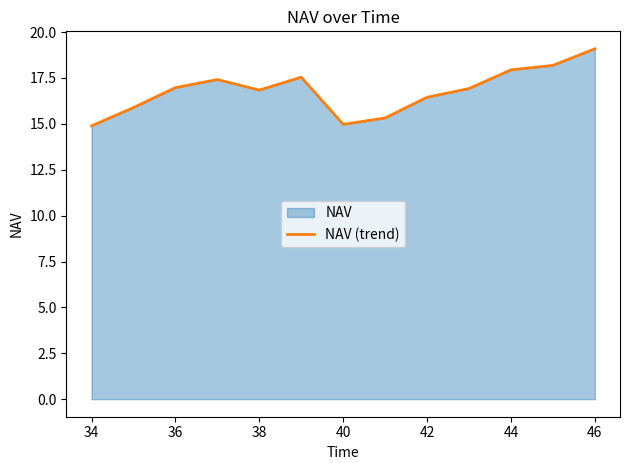

At which category does the chart reach its peak across all series?

46